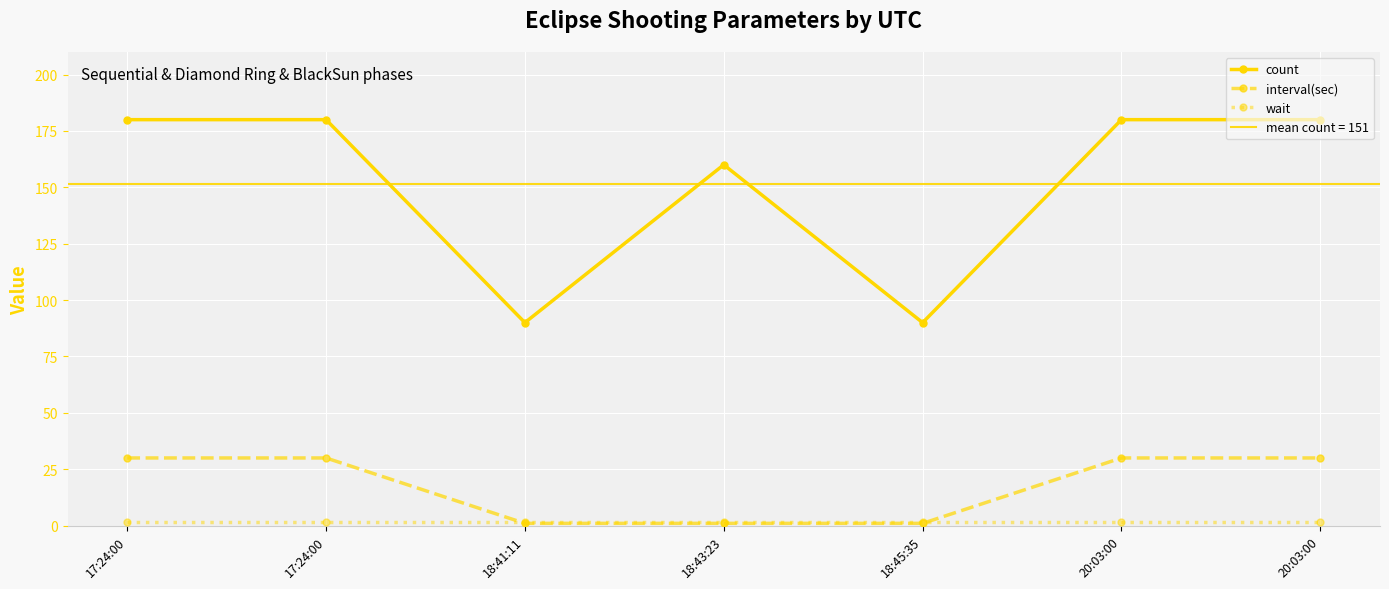

What is the label of the 4th point from the left?

18:43:23